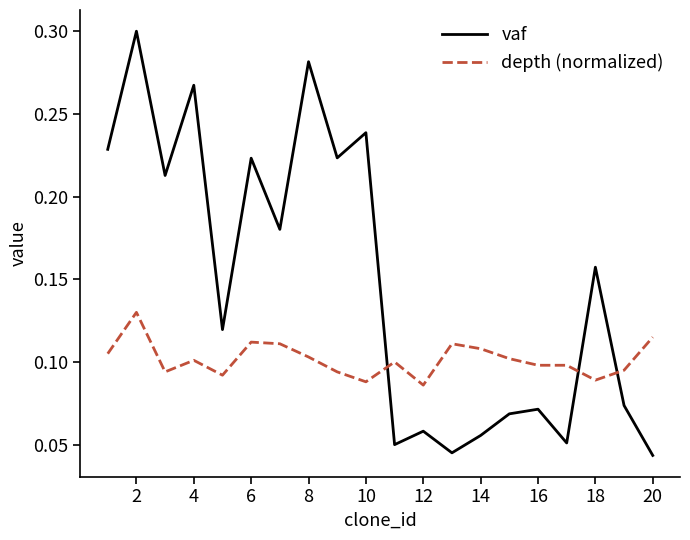

Which series has the largest total across all categories?

vaf